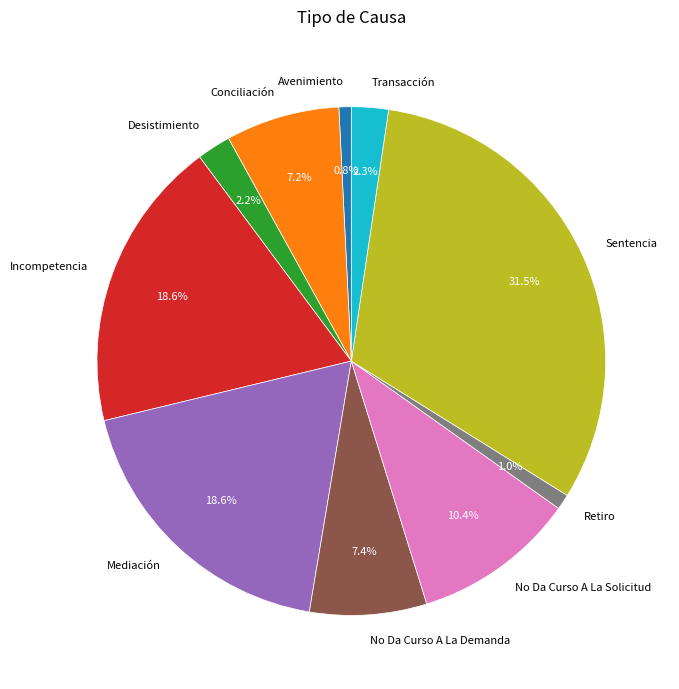

How many segments does this pie chart have?

10